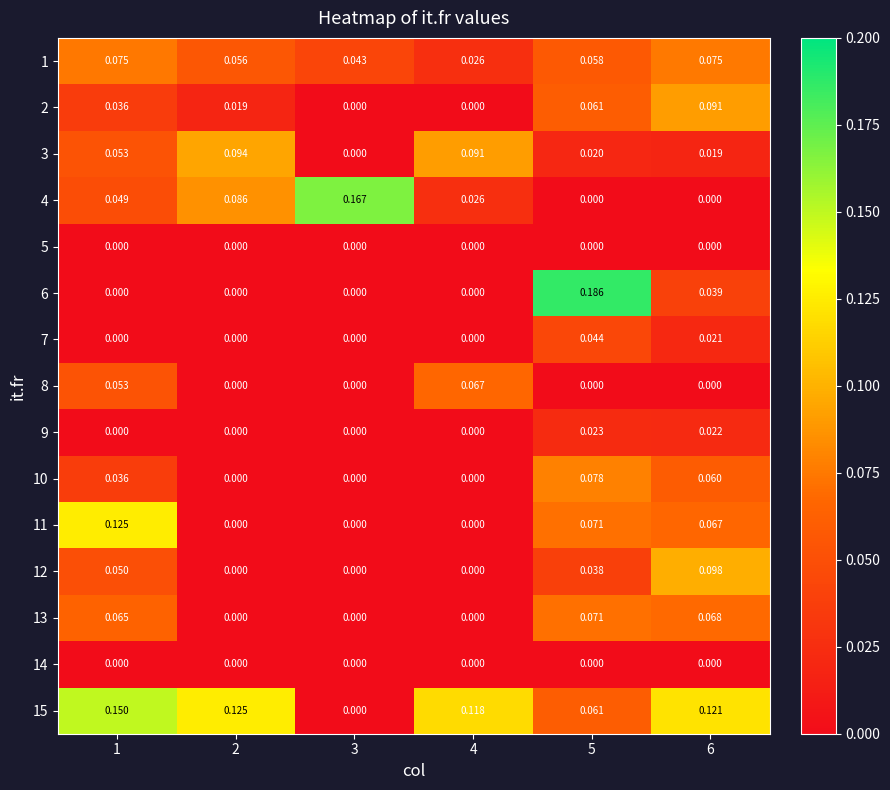

At how many categories does at least one series exceed 0?

6